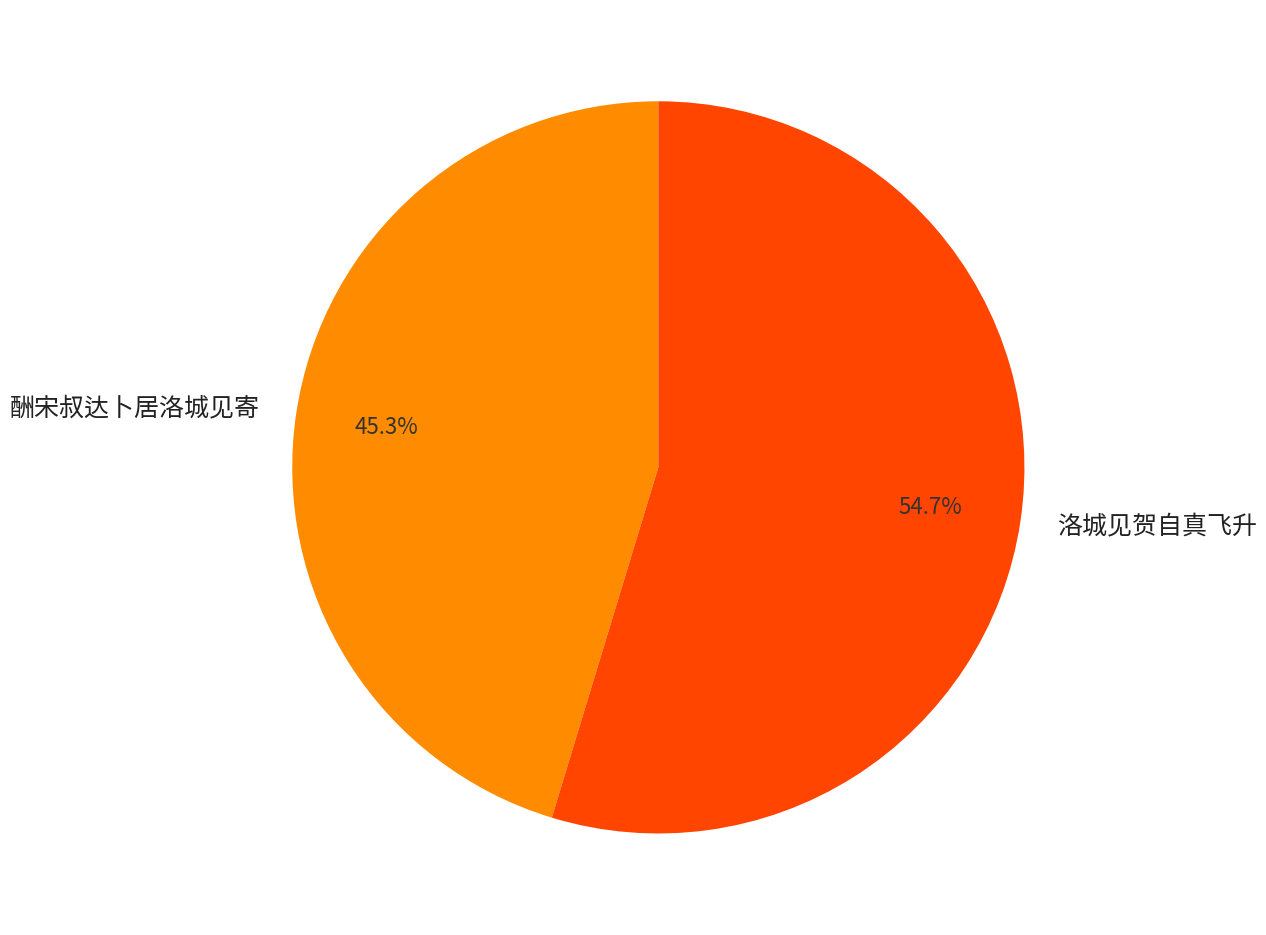

To the nearest percent, what portion does 酬宋叔达卜居洛城见寄 represent?

45%